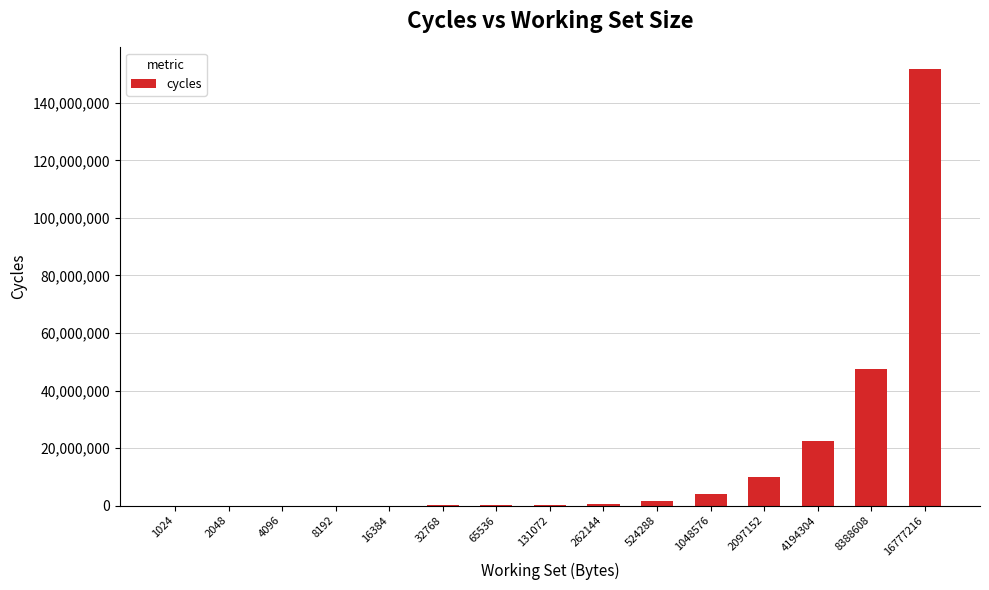

The value at 8388608 is 47412780. True or false?

True